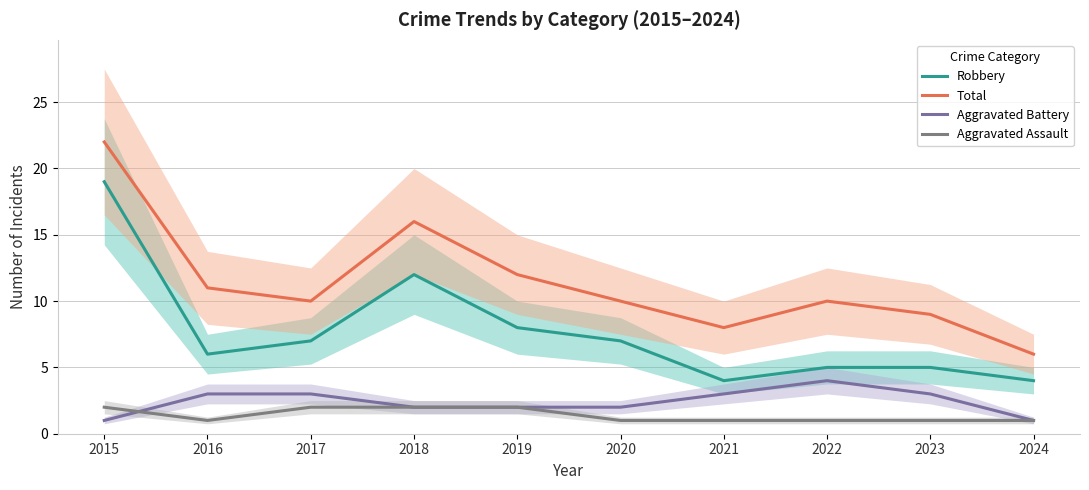

What is the average value of the Robbery series?

8